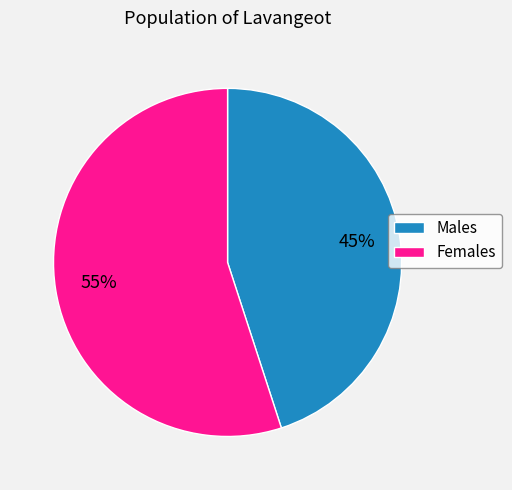

The Females slice represents 61% of the pie. True or false?

False